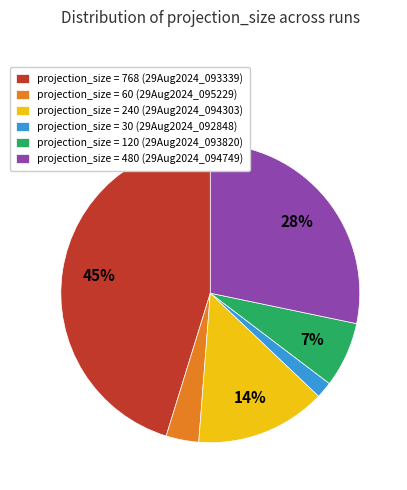

Do projection_size = 60 (29Aug2024_095229) and projection_size = 120 (29Aug2024_093820) together represent more than half of the pie?

No